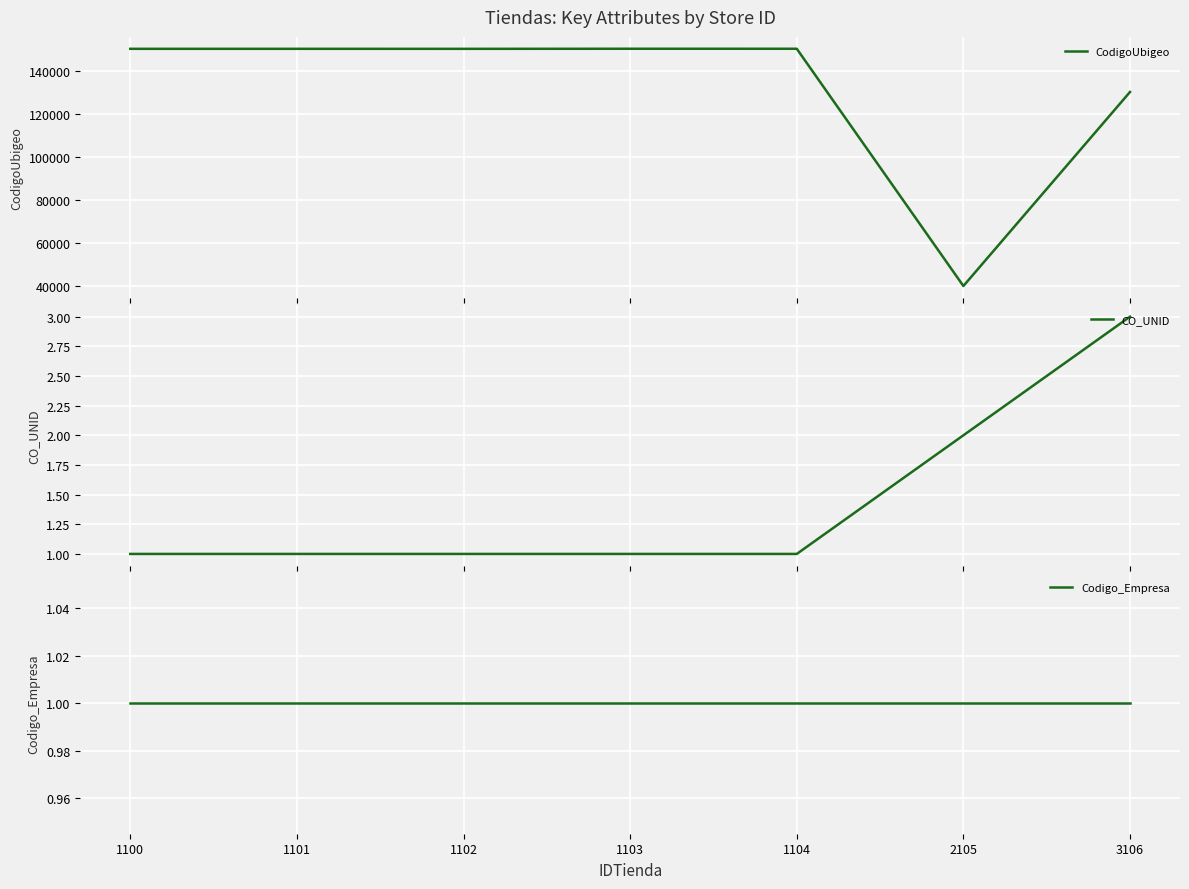

At 1104, list the series in order from smallest to largest.

CO_UNID, Codigo_Empresa, CodigoUbigeo